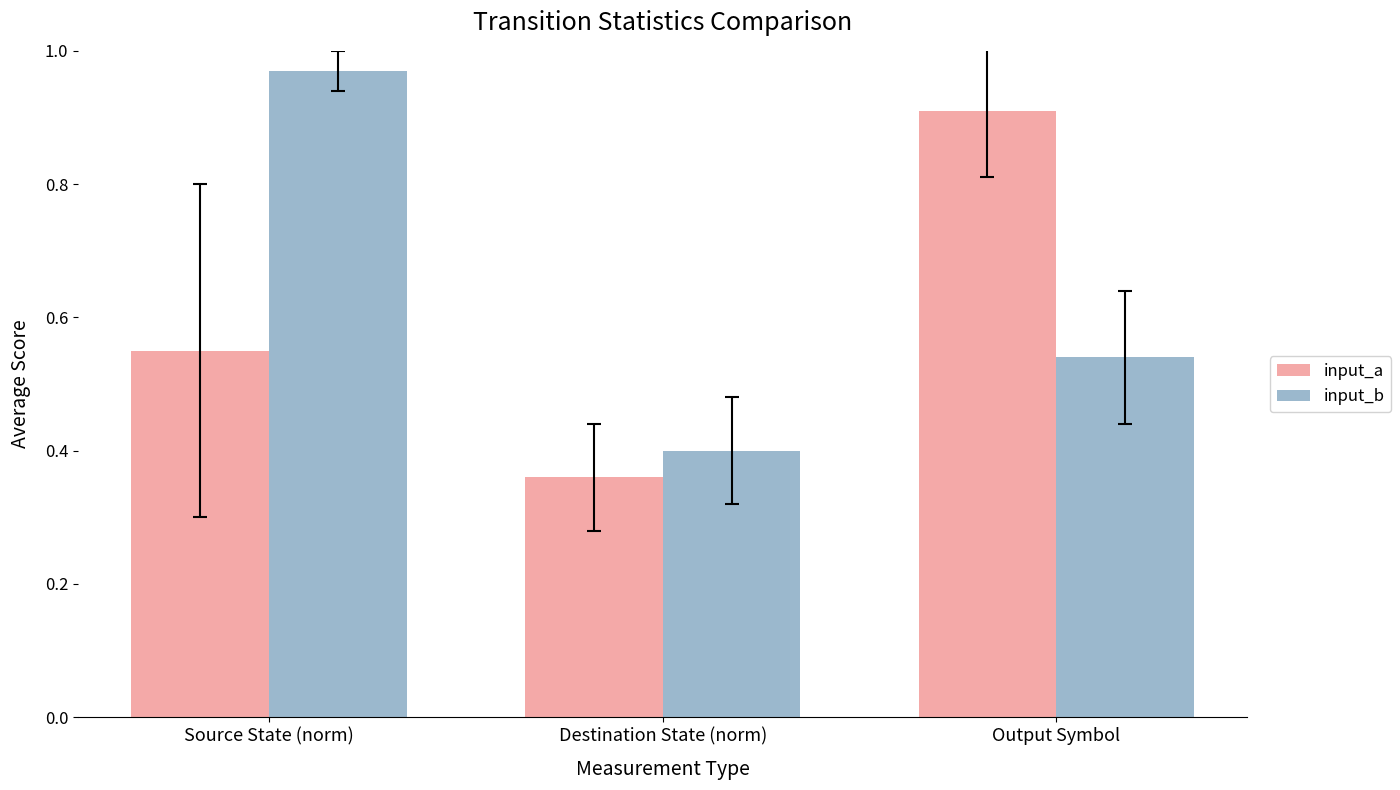

At which category does the chart reach its peak across all series?

Source State (norm)